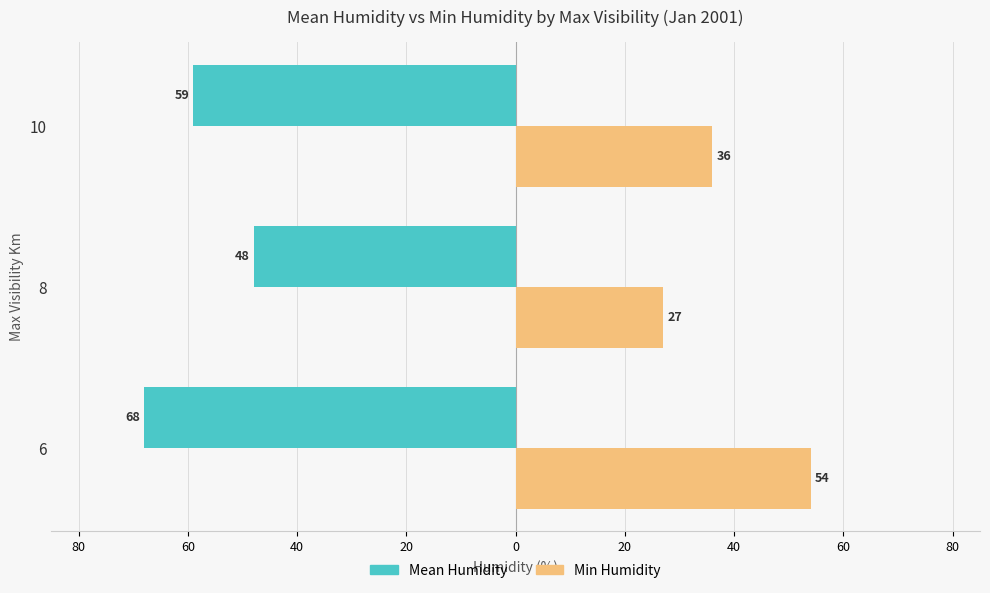

What are all the series names shown in the legend?

Mean Humidity, Min Humidity